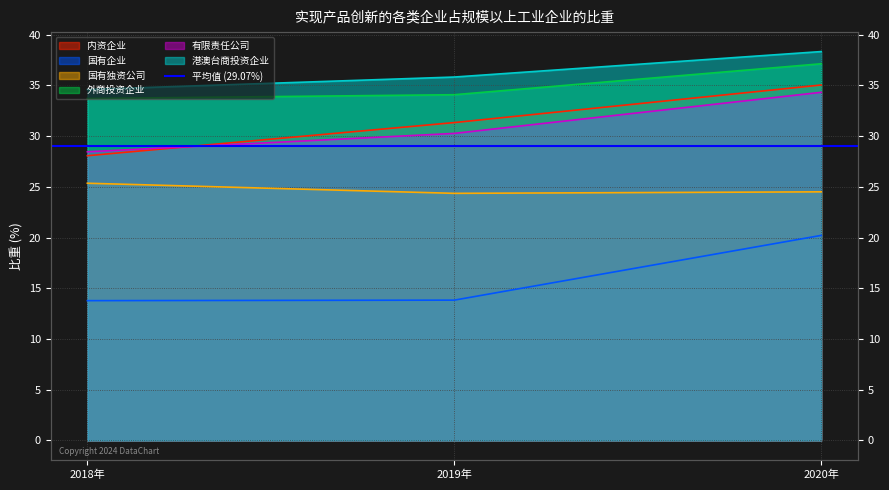

Which series has the widest spread of values?

内资企业